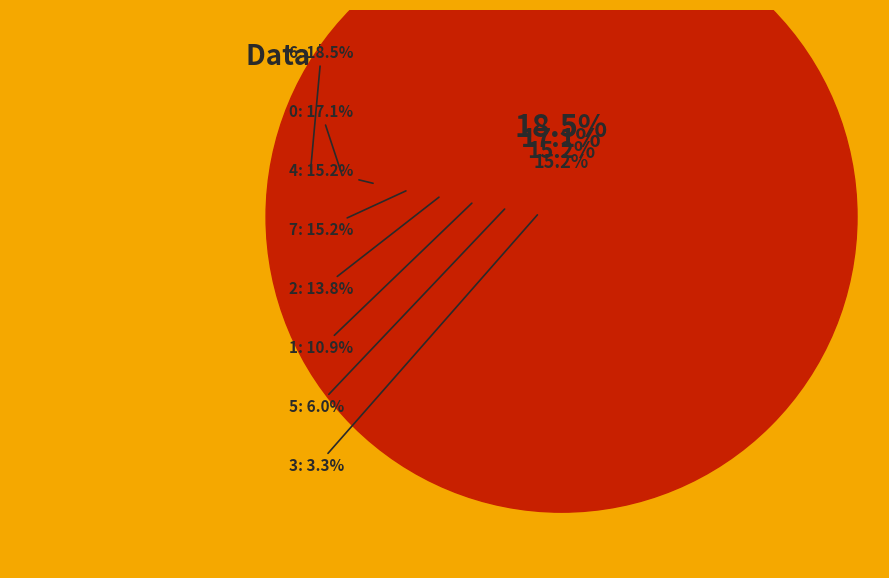

Which category has the biggest portion of the pie?

6